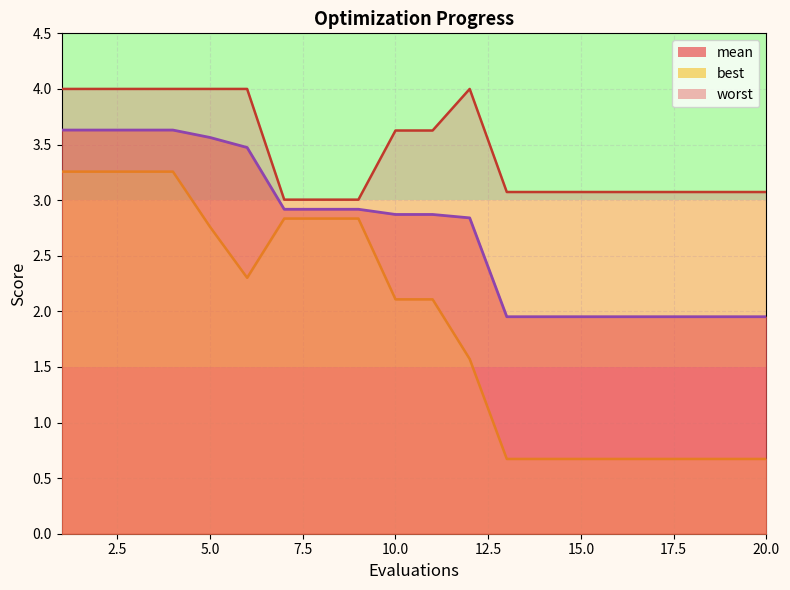

How many lines are shown in the chart?

3